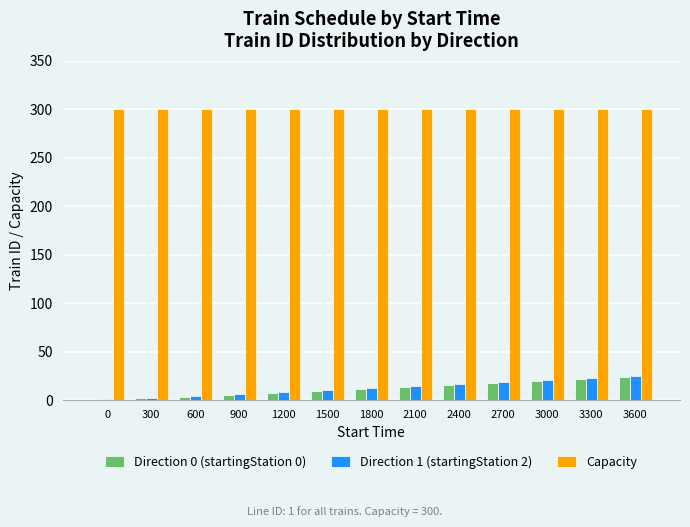

What are all the series names shown in the legend?

Direction 0 (startingStation 0), Direction 1 (startingStation 2), Capacity